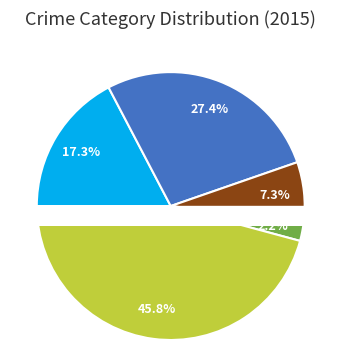

Approximately how many times larger is the value at Criminal Sexual Assault compared to Aggravated Assault?

0.4